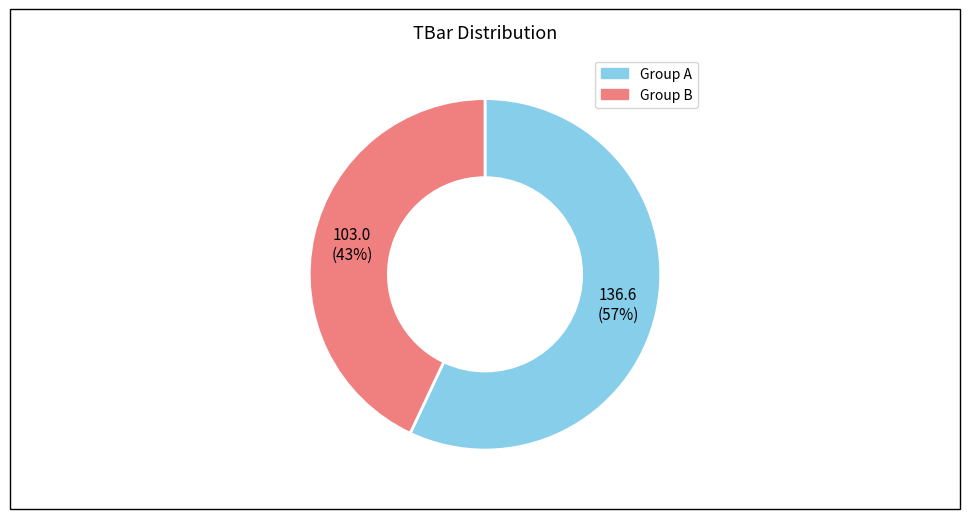

To the nearest percent, what is the average slice percentage?

50%